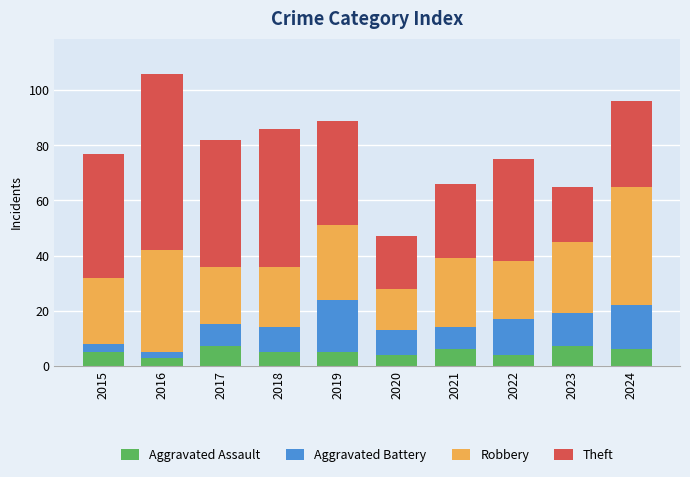

What is the approximate value of Aggravated Assault at 2023?

7